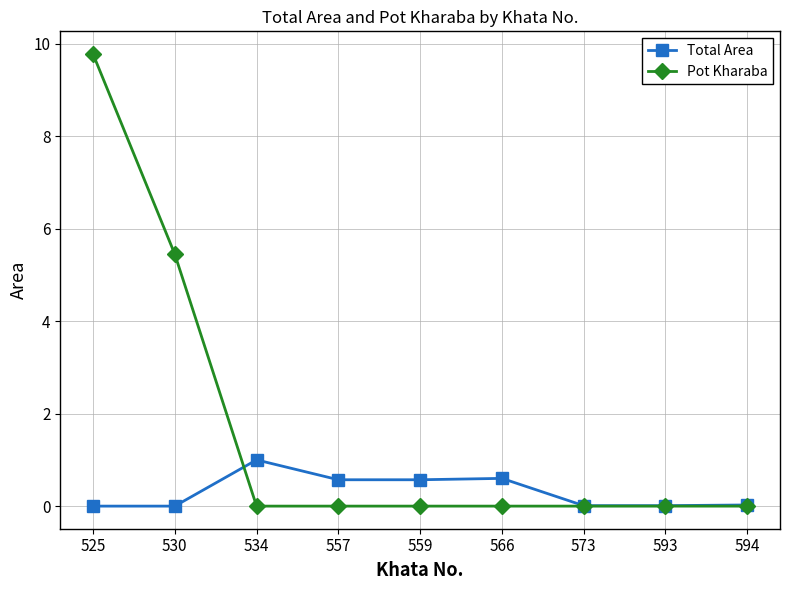

Rank the series by their average value, from highest to lowest.

Pot Kharaba, Total Area